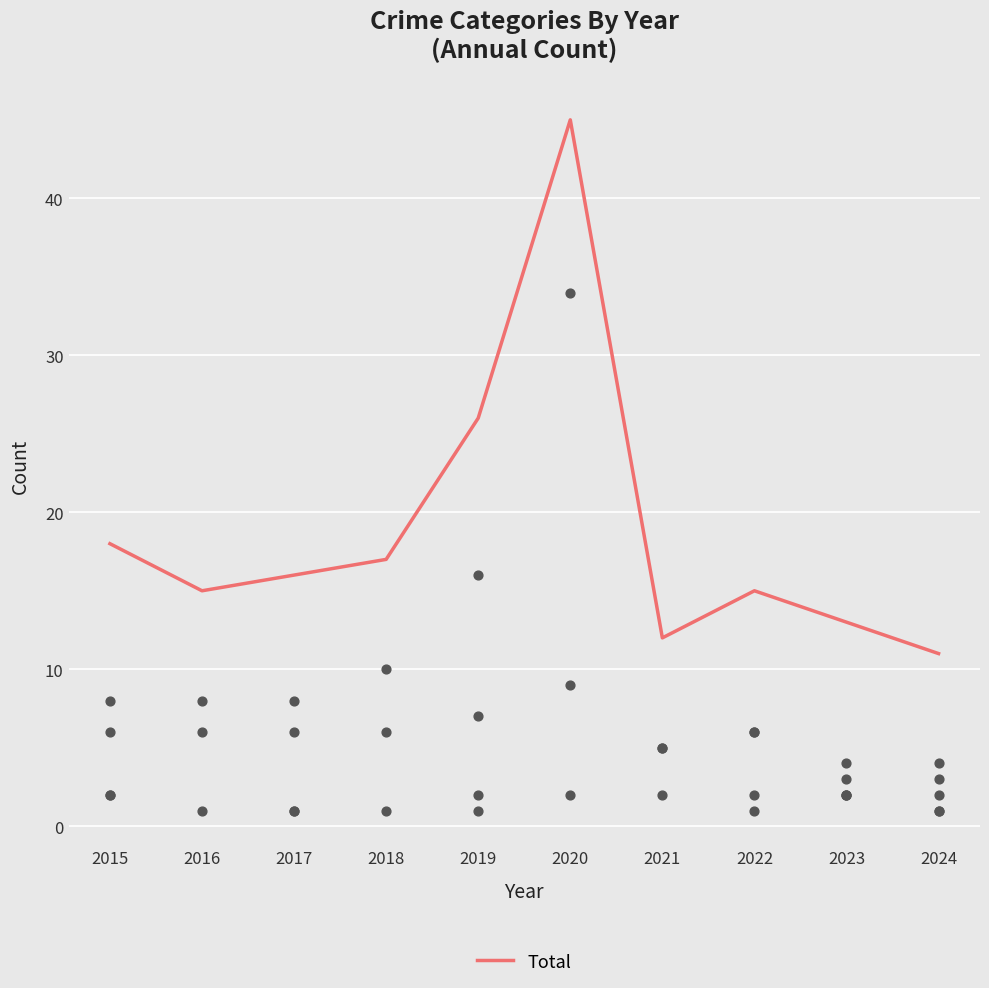

What is the change in value from 2020 to 2024?

-34